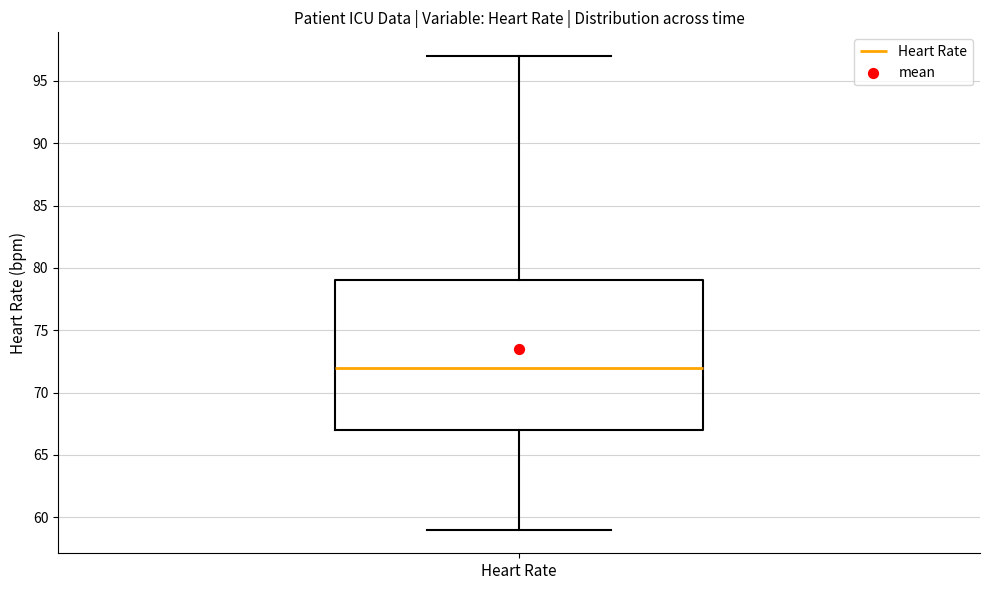

Transcribe this box plot: give where the median line is, the range the box spans, and where the two whiskers end, as read against the y-axis. The values are not printed on the chart, so give them approximately, as read against the axis.

median 72, box 67 to 79, whiskers 59 to 97